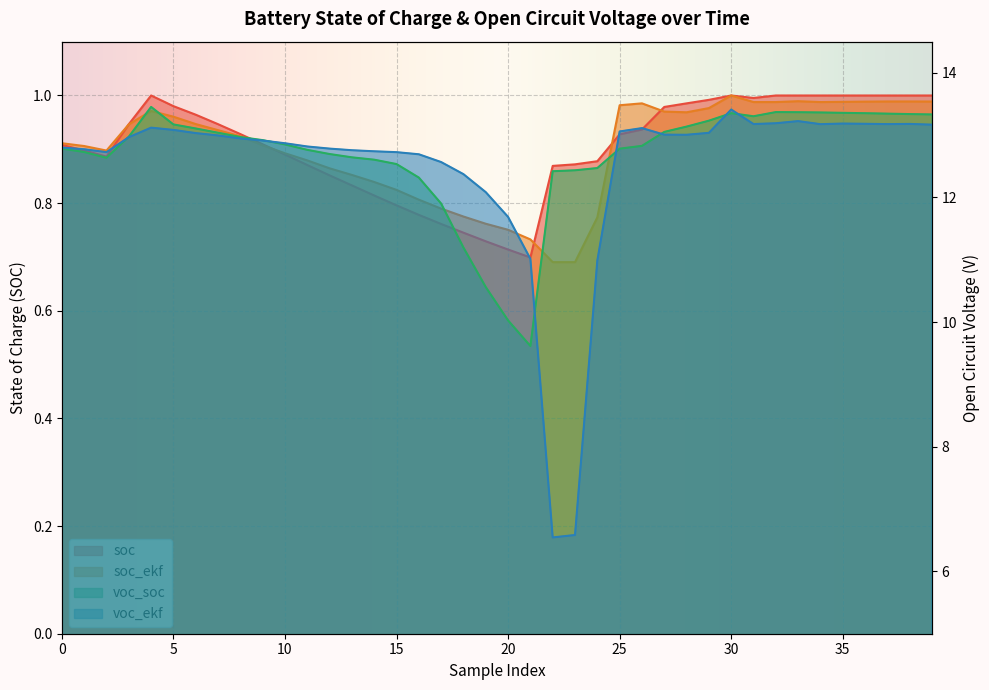

What is the difference between the second highest and minimum values in the soc series?

0.3